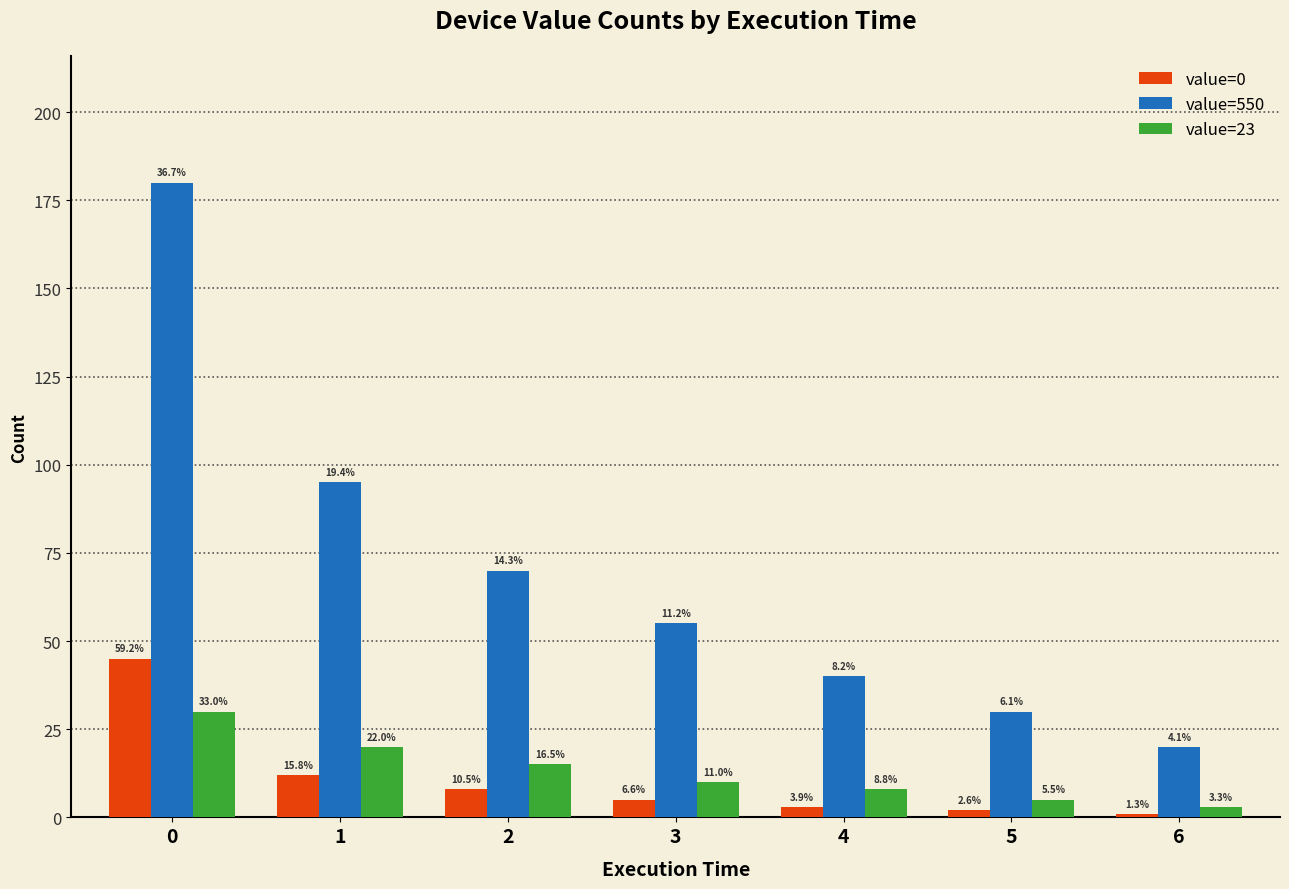

Reading right to left, list all the values displayed in this chart.

value=0: 1	2	3	5	8	12	45
value=550: 20	30	40	55	70	95	180
value=23: 3	5	8	10	15	20	30